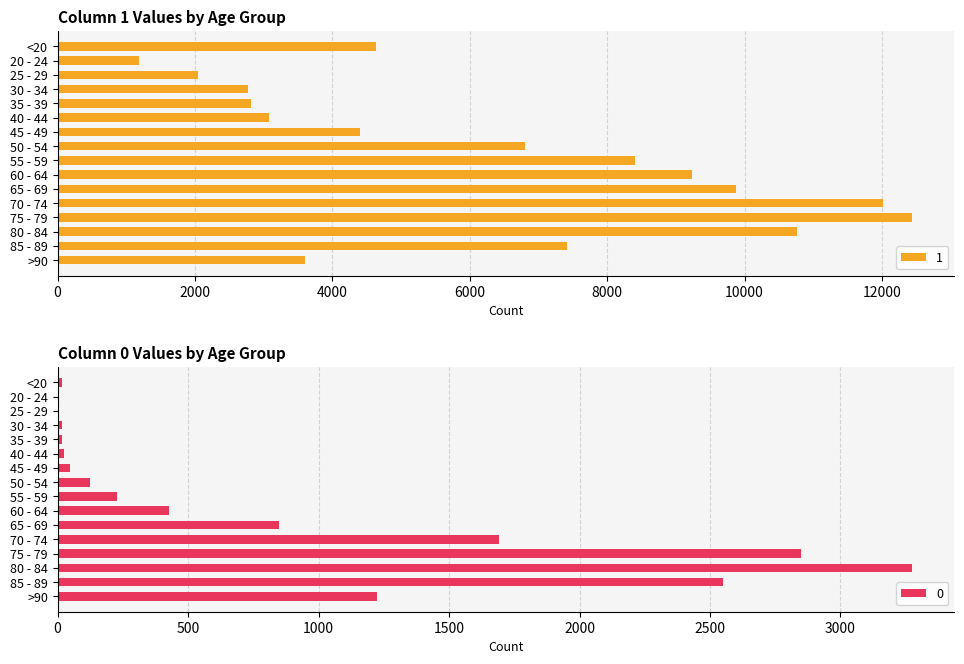

At which category is the sum across all series the highest?

75 - 79